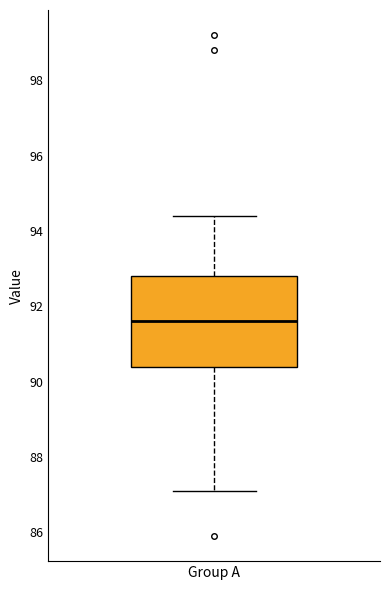

Where does the upper whisker of the box for Group A end on the y-axis? The values are not printed on the chart, so give them approximately, as read against the axis.

94.4